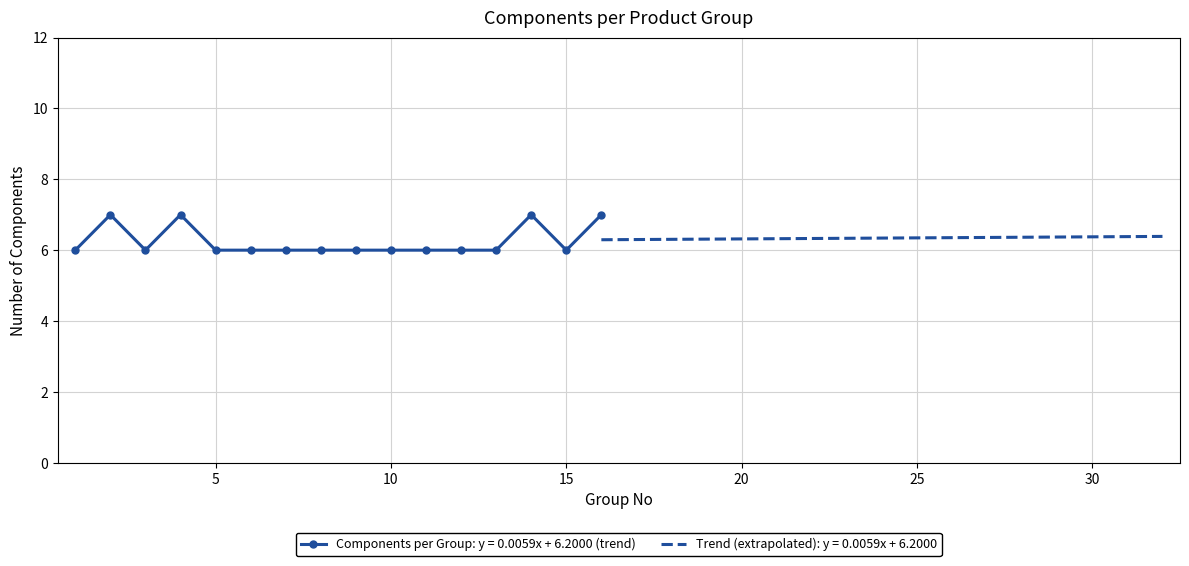

The value at 13 is 3. True or false?

False